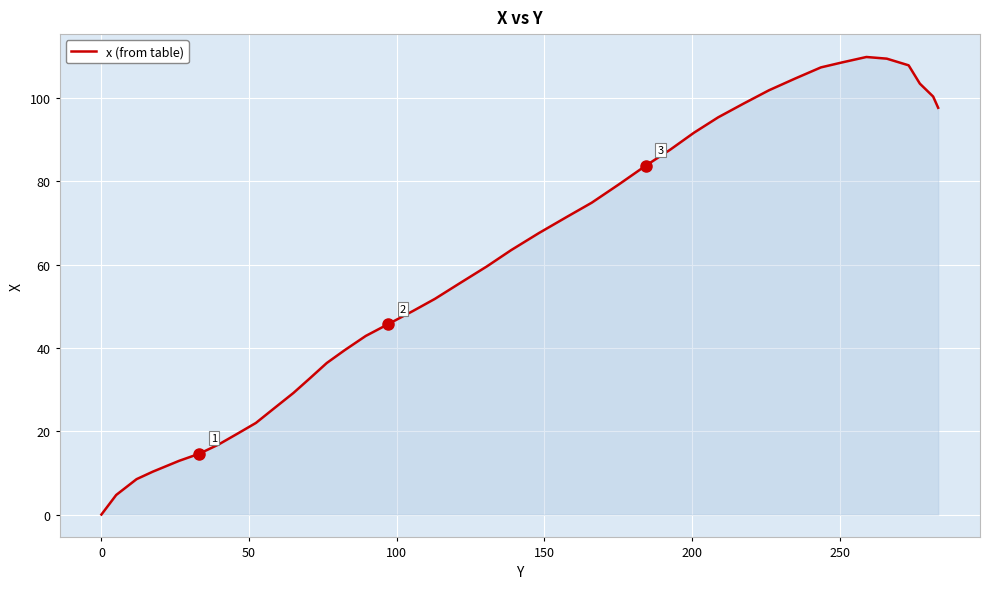

What is the greatest value displayed?

109.9